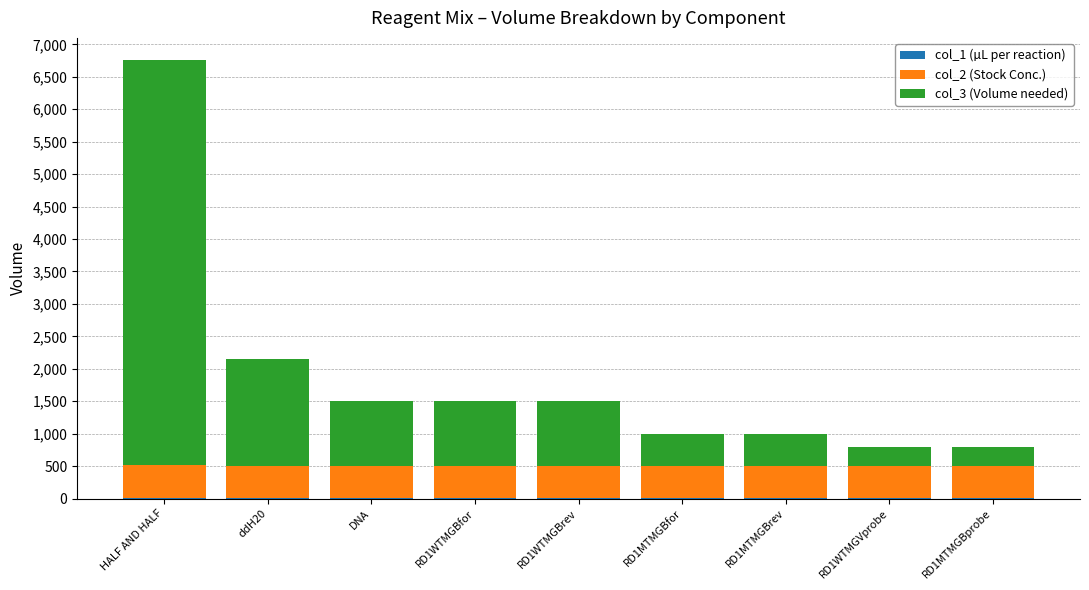

At which category is the sum across all series the highest?

HALF AND HALF